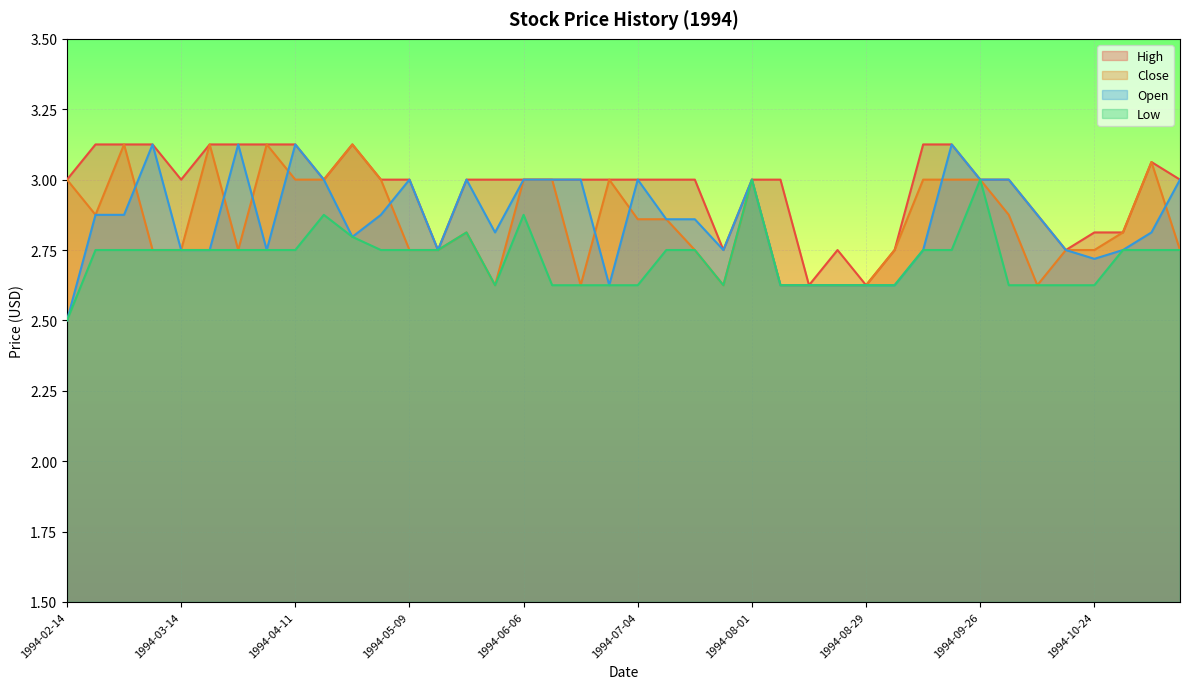

What is the highest value of the High series?

3.1